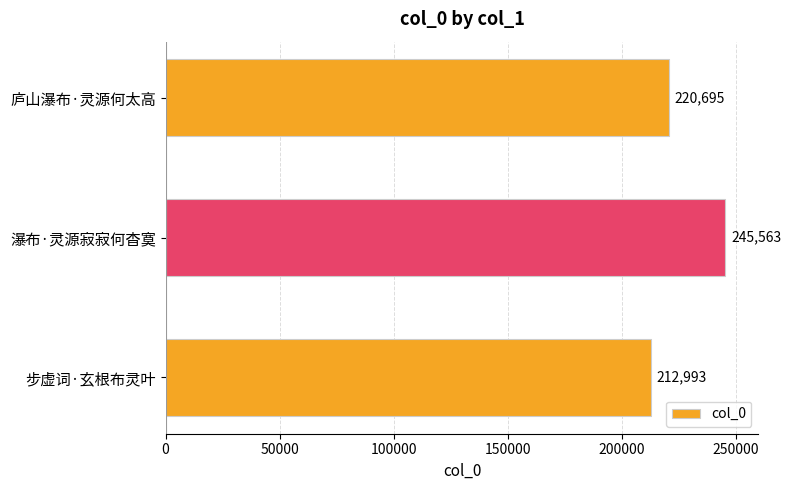

True or false: the data shows 352493 at 瀑布·灵源寂寂何杳寞.

False